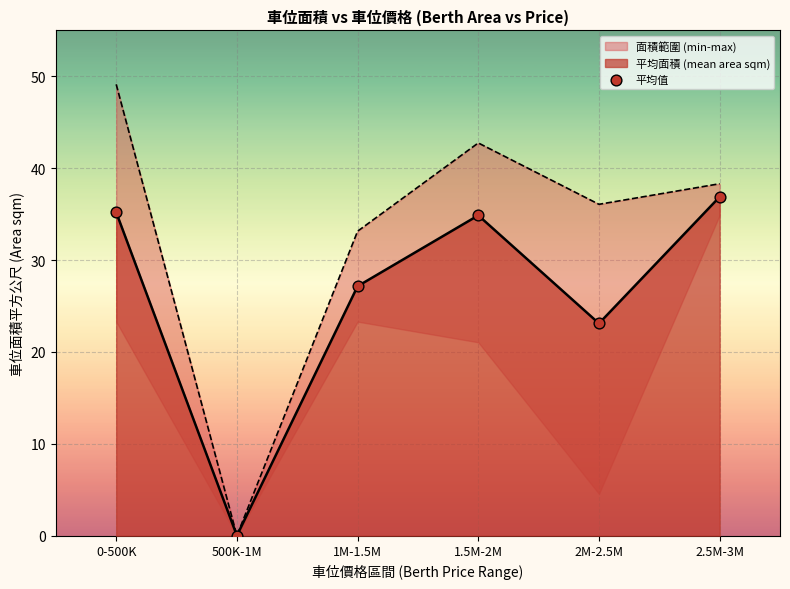

Approximately how many times larger is the value at 2.5M-3M compared to 0-500K?

1.0